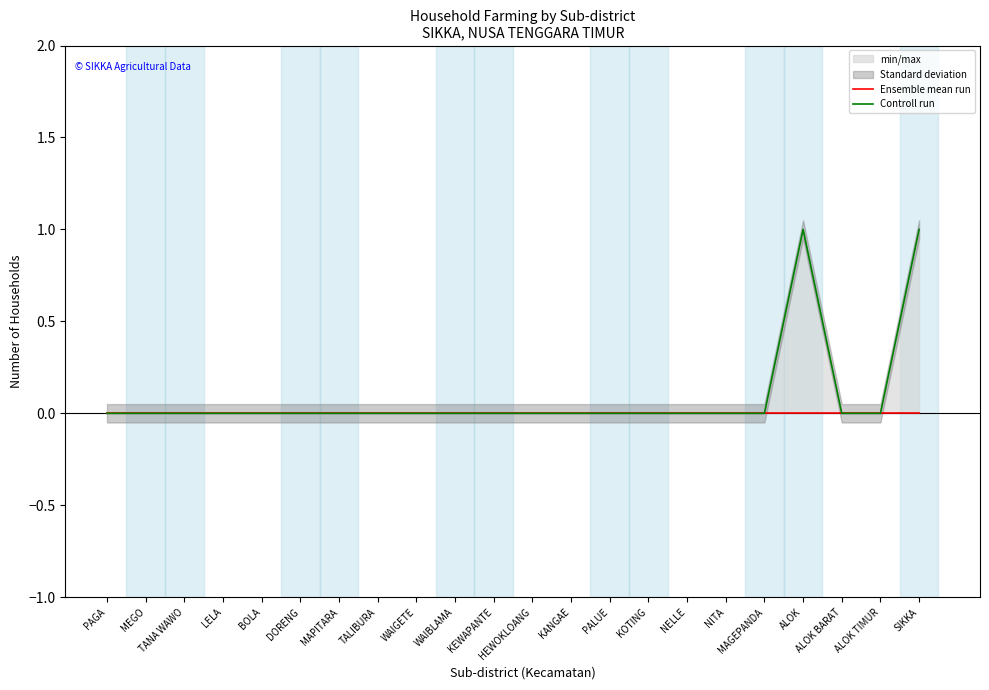

True or false: Controll run has more than 0 interior local peaks.

True